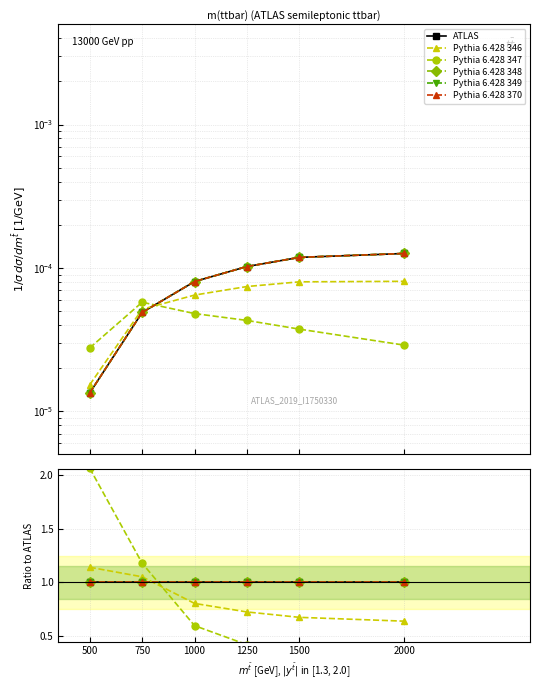

Reading left to right, extract all data points from this chart.

ATLAS: 500=1.0	750=1.0	1000=1.0	1250=1.0	1500=1.0	2000=1.0
Pythia 6.428 346: 500=1.1	750=1.1	1000=0.8	1250=0.7	1500=0.7	2000=0.6
Pythia 6.428 347: 500=2.1	750=1.2	1000=0.6	1250=0.4	1500=0.3	2000=0.2
Pythia 6.428 348: 500=1.0	750=1.0	1000=1.0	1250=1.0	1500=1.0	2000=1.0
Pythia 6.428 349: 500=1.0	750=1.0	1000=1.0	1250=1.0	1500=1.0	2000=1.0
Pythia 6.428 370: 500=1.0	750=1.0	1000=1.0	1250=1.0	1500=1.0	2000=1.0